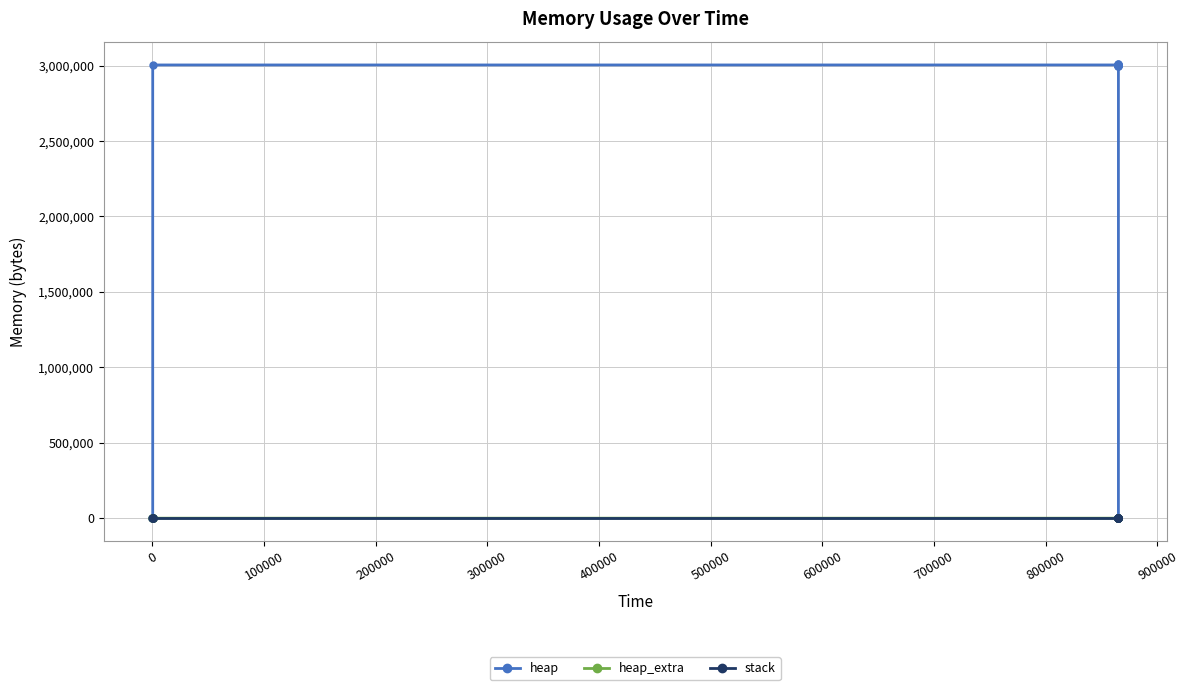

Count the number of data series in this chart.

3